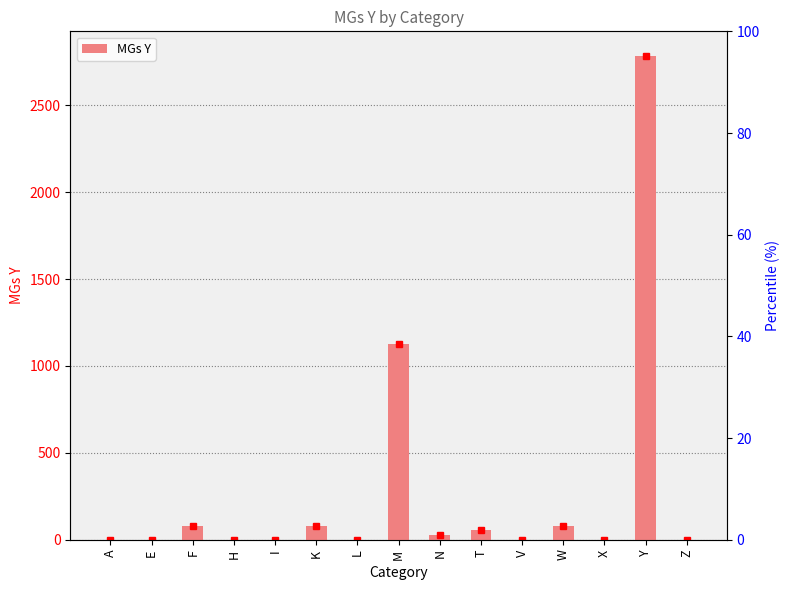

What is the difference between the values at Y and N?

2756